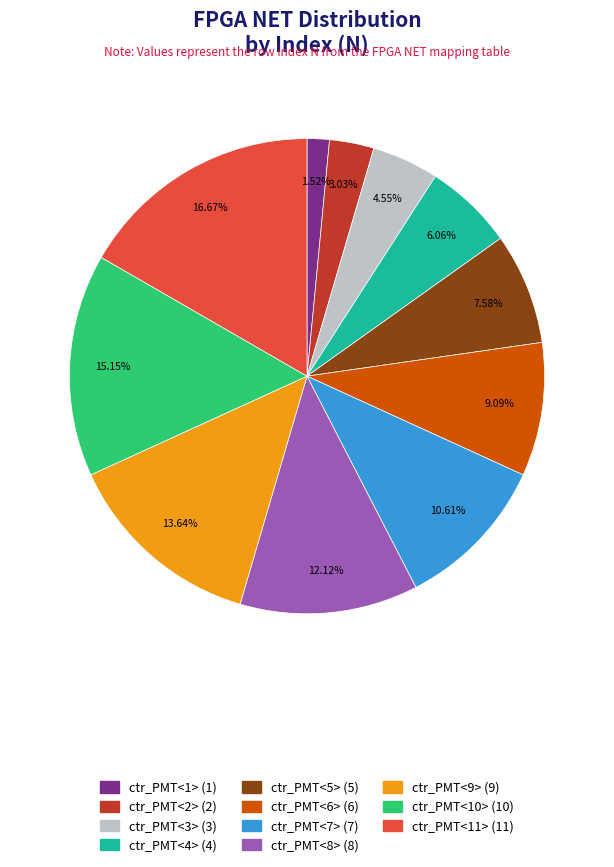

Rank the categories by value from lowest to highest.

ctr_PMT<1>, ctr_PMT<2>, ctr_PMT<3>, ctr_PMT<4>, ctr_PMT<5>, ctr_PMT<6>, ctr_PMT<7>, ctr_PMT<8>, ctr_PMT<9>, ctr_PMT<10>, ctr_PMT<11>